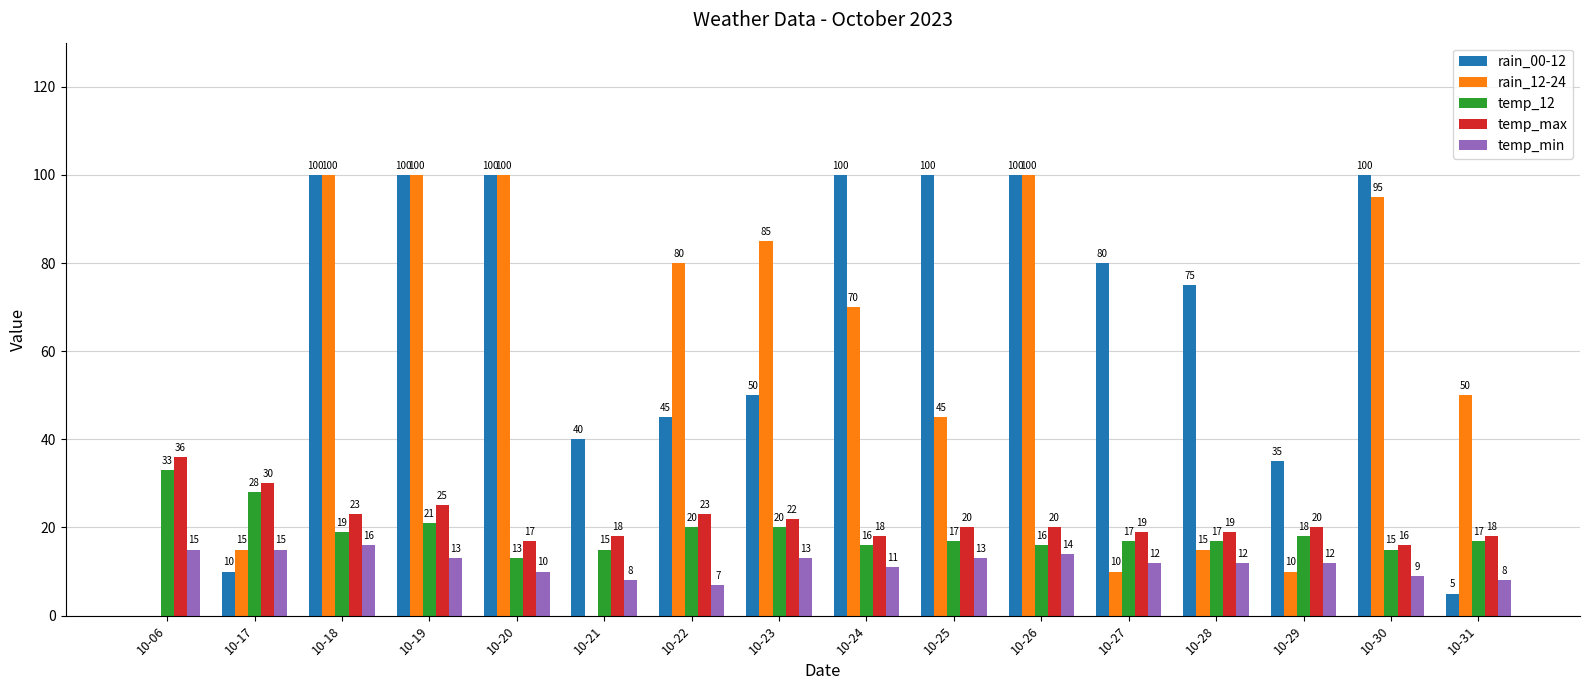

Reading right to left, what are all the values shown in this chart?

rain_00-12: 10-31=5	10-30=100	10-29=35	10-28=75	10-27=80	10-26=100	10-25=100	10-24=100	10-23=50	10-22=45	10-21=40	10-20=100	10-19=100	10-18=100	10-17=10	10-06=0
rain_12-24: 10-31=50	10-30=95	10-29=10	10-28=15	10-27=10	10-26=100	10-25=45	10-24=70	10-23=85	10-22=80	10-21=0	10-20=100	10-19=100	10-18=100	10-17=15	10-06=0
temp_12: 10-31=17	10-30=15	10-29=18	10-28=17	10-27=17	10-26=16	10-25=17	10-24=16	10-23=20	10-22=20	10-21=15	10-20=13	10-19=21	10-18=19	10-17=28	10-06=33
temp_max: 10-31=18	10-30=16	10-29=20	10-28=19	10-27=19	10-26=20	10-25=20	10-24=18	10-23=22	10-22=23	10-21=18	10-20=17	10-19=25	10-18=23	10-17=30	10-06=36
temp_min: 10-31=8	10-30=9	10-29=12	10-28=12	10-27=12	10-26=14	10-25=13	10-24=11	10-23=13	10-22=7	10-21=8	10-20=10	10-19=13	10-18=16	10-17=15	10-06=15